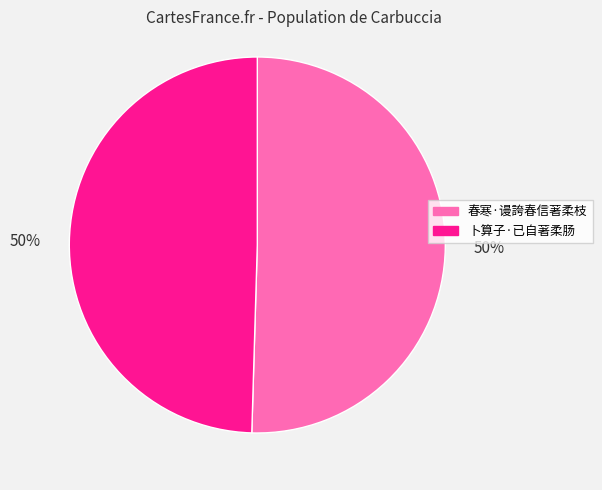

To the nearest percent, what is the average slice percentage?

50%